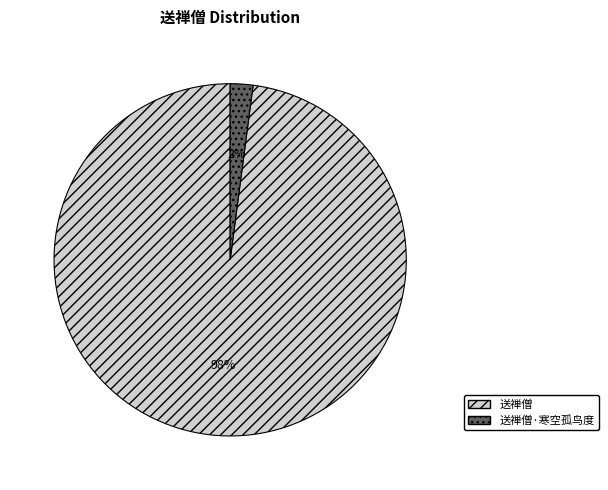

To the nearest percent, what is the difference between the 送禅僧·寒空孤鸟度 and 送禅僧 slice percentages?

96%